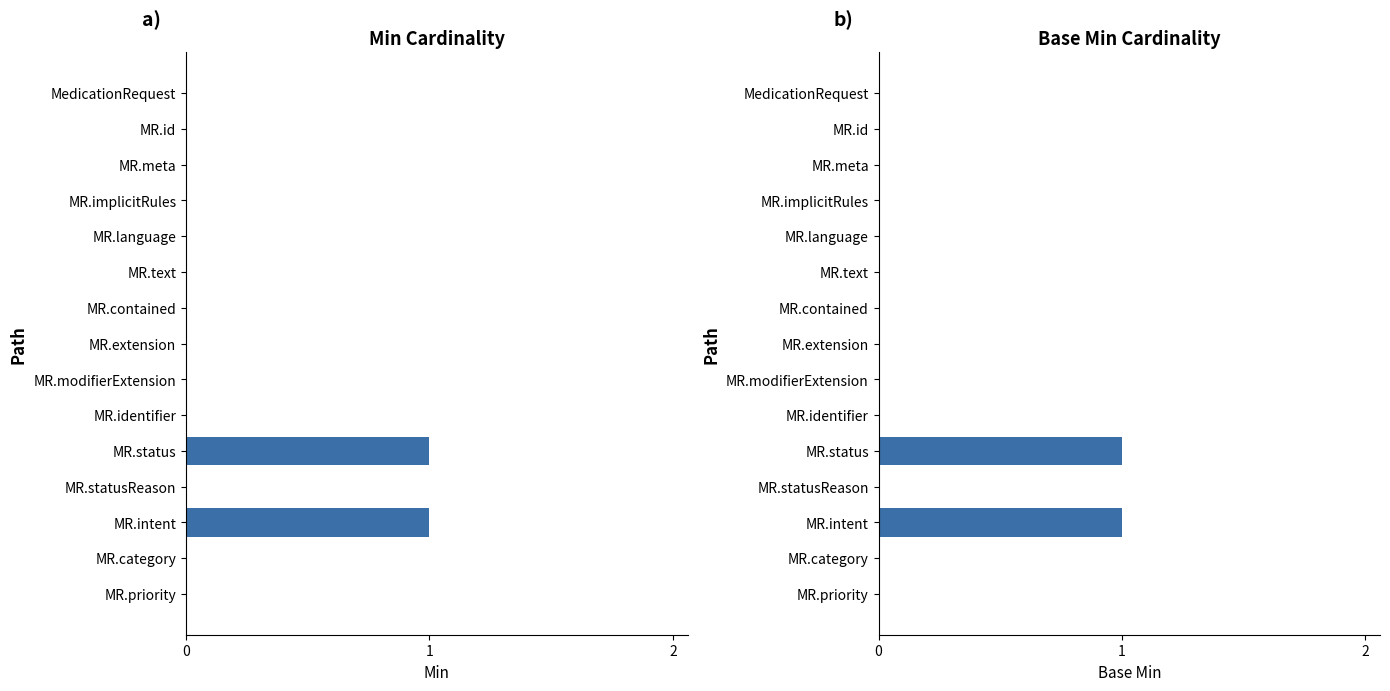

The Base Min series shows 0 at MR.meta. True or false?

True